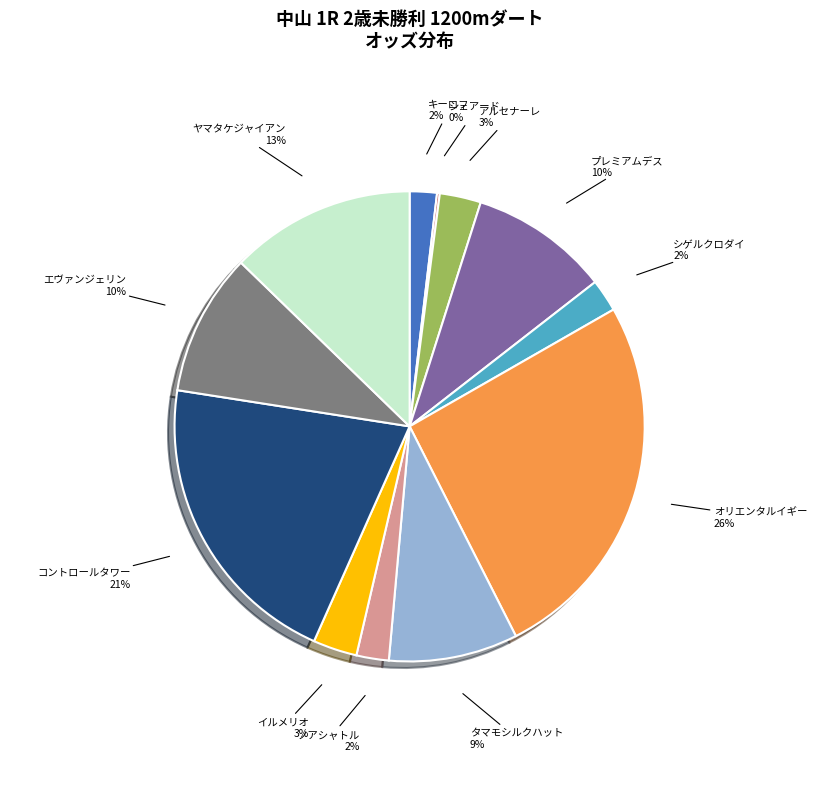

To the nearest percent, what is the combined percentage of シゲルクロダイ and ヤマタケジャイアン?

15%